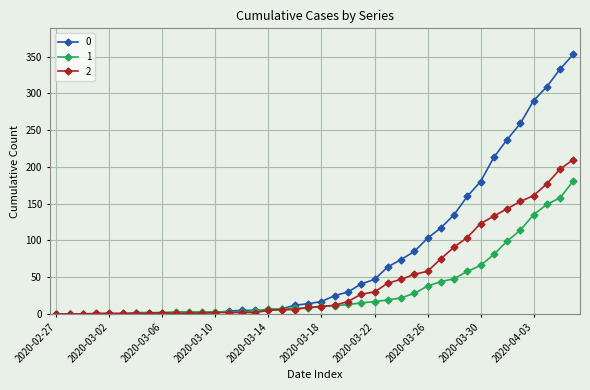

Rank the series by their average value, from highest to lowest.

0, 2, 1